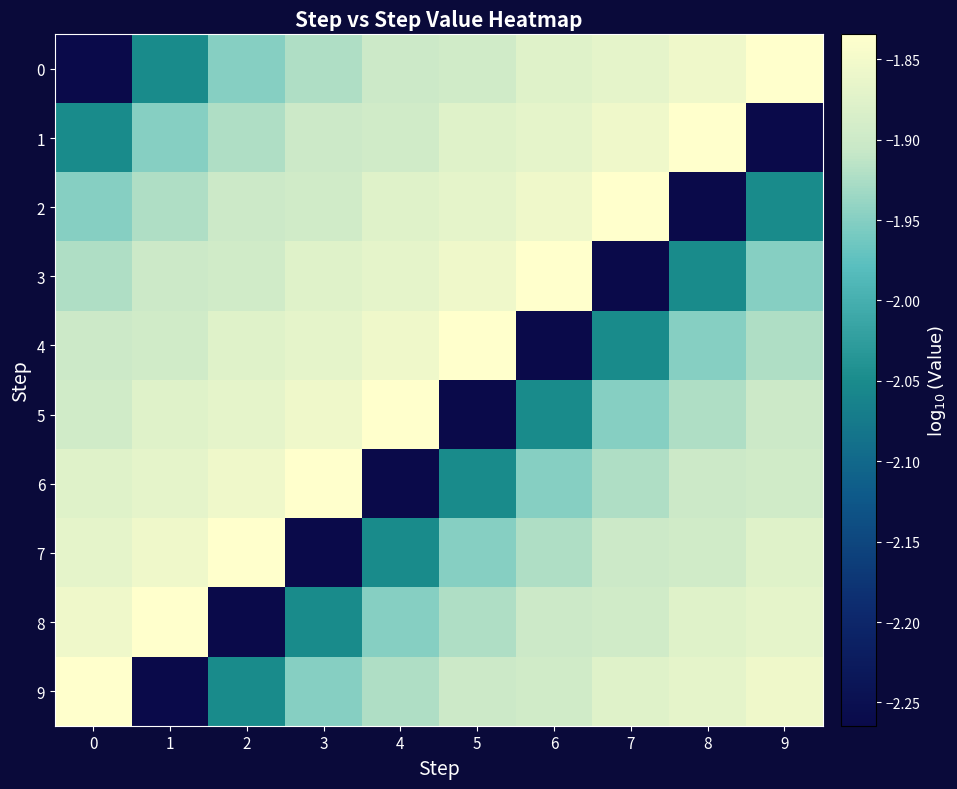

Reading left to right, extract all data points from this chart.

0: 0=-2.3	1=-2.1	2=-1.9	3=-1.9	4=-1.9	5=-1.9	6=-1.9	7=-1.9	8=-1.9	9=-1.8
1: 0=-2.1	1=-1.9	2=-1.9	3=-1.9	4=-1.9	5=-1.9	6=-1.9	7=-1.9	8=-1.8	9=-2.3
2: 0=-1.9	1=-1.9	2=-1.9	3=-1.9	4=-1.9	5=-1.9	6=-1.9	7=-1.8	8=-2.3	9=-2.1
3: 0=-1.9	1=-1.9	2=-1.9	3=-1.9	4=-1.9	5=-1.9	6=-1.8	7=-2.3	8=-2.1	9=-1.9
4: 0=-1.9	1=-1.9	2=-1.9	3=-1.9	4=-1.9	5=-1.8	6=-2.3	7=-2.1	8=-1.9	9=-1.9
5: 0=-1.9	1=-1.9	2=-1.9	3=-1.9	4=-1.8	5=-2.3	6=-2.1	7=-1.9	8=-1.9	9=-1.9
6: 0=-1.9	1=-1.9	2=-1.9	3=-1.8	4=-2.3	5=-2.1	6=-1.9	7=-1.9	8=-1.9	9=-1.9
7: 0=-1.9	1=-1.9	2=-1.8	3=-2.3	4=-2.1	5=-1.9	6=-1.9	7=-1.9	8=-1.9	9=-1.9
8: 0=-1.9	1=-1.8	2=-2.3	3=-2.1	4=-1.9	5=-1.9	6=-1.9	7=-1.9	8=-1.9	9=-1.9
9: 0=-1.8	1=-2.3	2=-2.1	3=-1.9	4=-1.9	5=-1.9	6=-1.9	7=-1.9	8=-1.9	9=-1.9